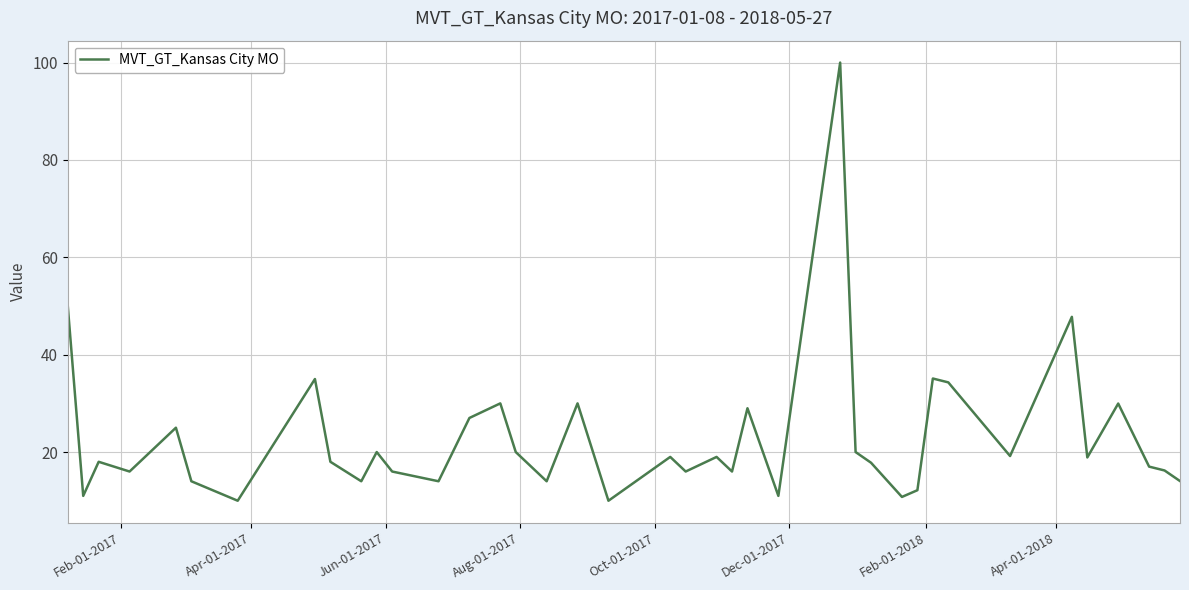

What is the smallest value displayed?

10.0